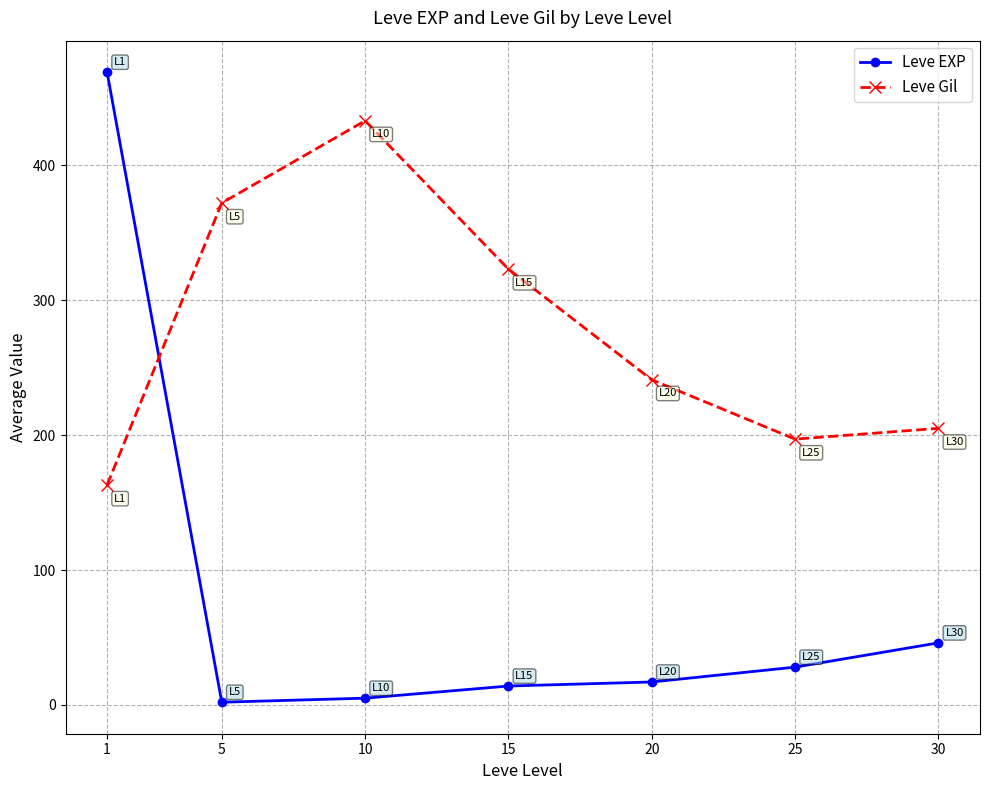

Where do Leve EXP and Leve Gil first cross each other?

1 and 5